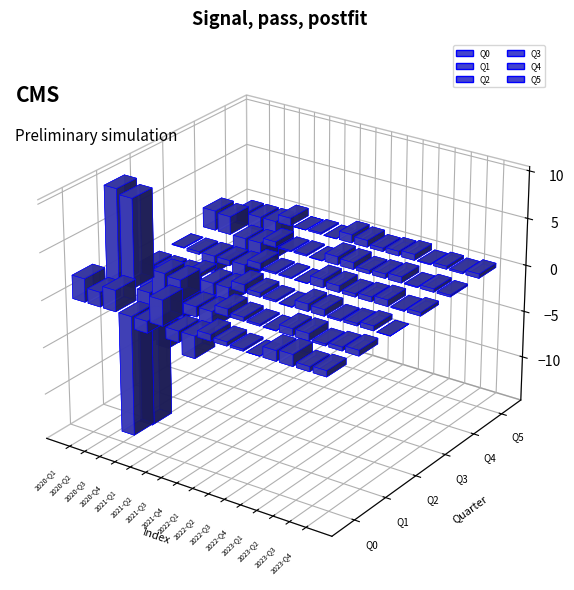

Reading left to right, list all the values displayed in this chart.

Q0: 2.5	1.5	2.2	-12.6	-1.2	2.7	-1.2	-2.3	0.7	0.4	0.2	0.0	1.1	1.2	0.5	0.6
Q1: 9.9	9.4	-14.3	2.5	2.3	-1.1	-1.7	0.8	0.4	0.2	0.1	0.7	0.8	0.2	0.4	0.6
Q2: -8.2	-8.5	-4.9	0.4	-1.3	-1.6	0.8	0.5	0.2	-0.1	0.8	0.7	0.2	0.3	0.5	-0.0
Q3: -0.1	-0.3	-1.8	-0.6	-1.5	0.7	0.2	0.1	-0.0	0.9	0.7	0.3	0.5	0.7	0.1	0.4
Q4: 2.1	1.9	-4.5	-2.1	0.6	0.1	0.2	-0.0	0.9	0.7	0.4	0.5	0.6	0.1	0.4	0.2
Q5: -1.4	-1.5	-4.0	0.8	0.0	0.1	-0.0	0.9	0.7	0.4	0.5	0.6	0.1	0.3	0.2	0.5